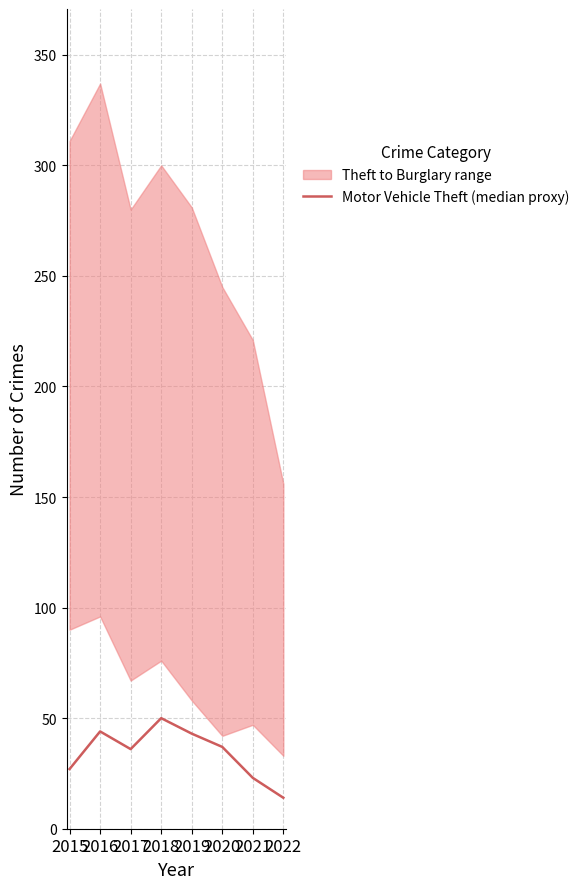

Where is the first local minimum?

2017